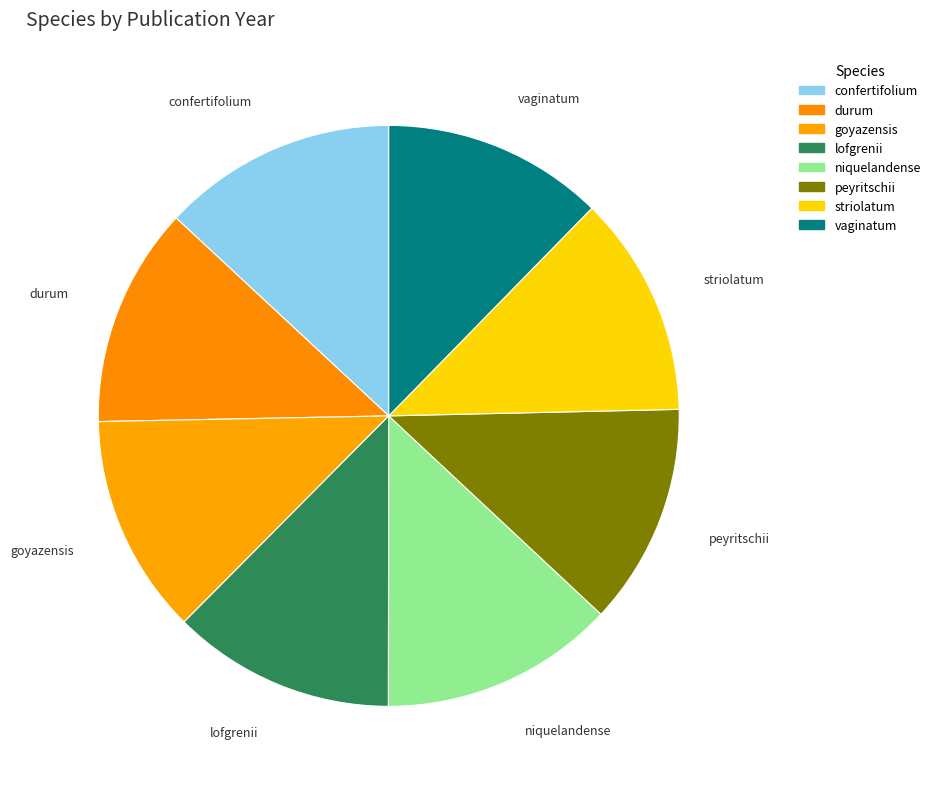

What is the ratio of the value at confertifolium to the value at striolatum?

1.1